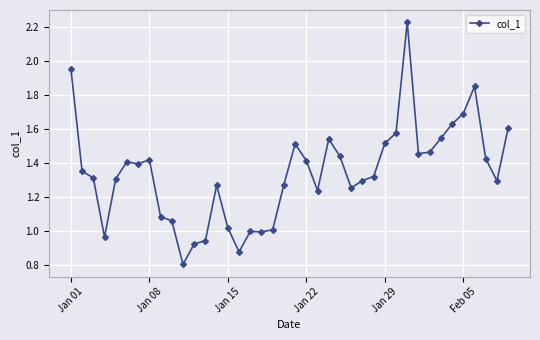

What is the sum of all values?

53.6